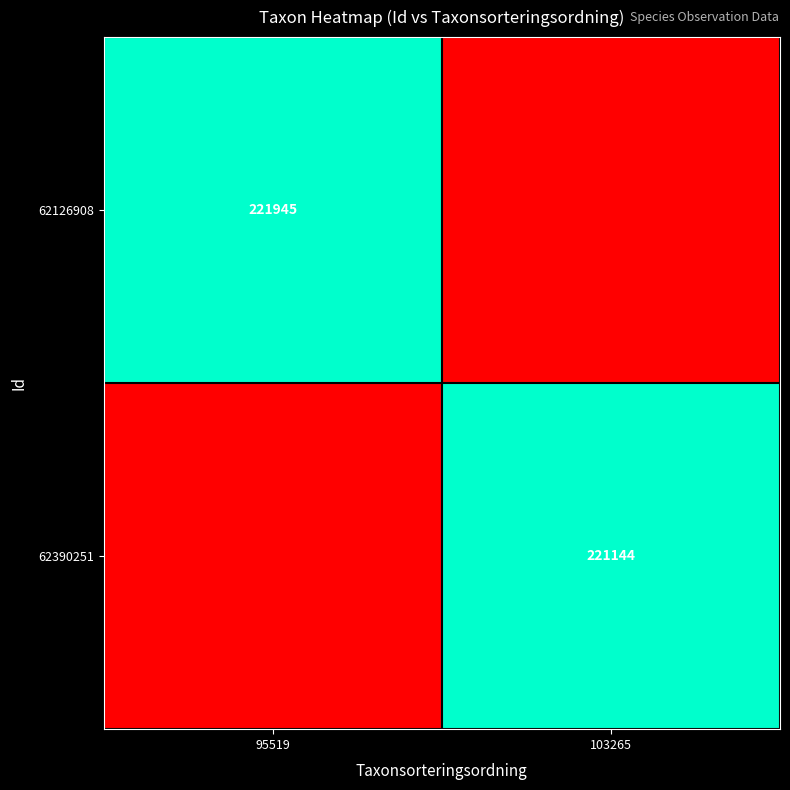

Which category has the lowest value across all series?

103265